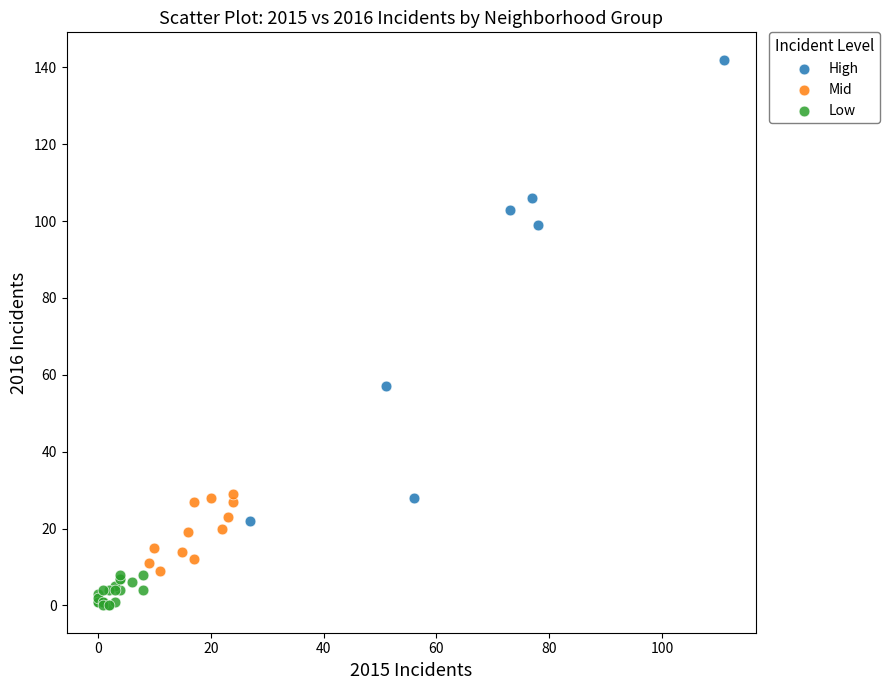

What are all the series names shown in the legend?

High, Mid, Low